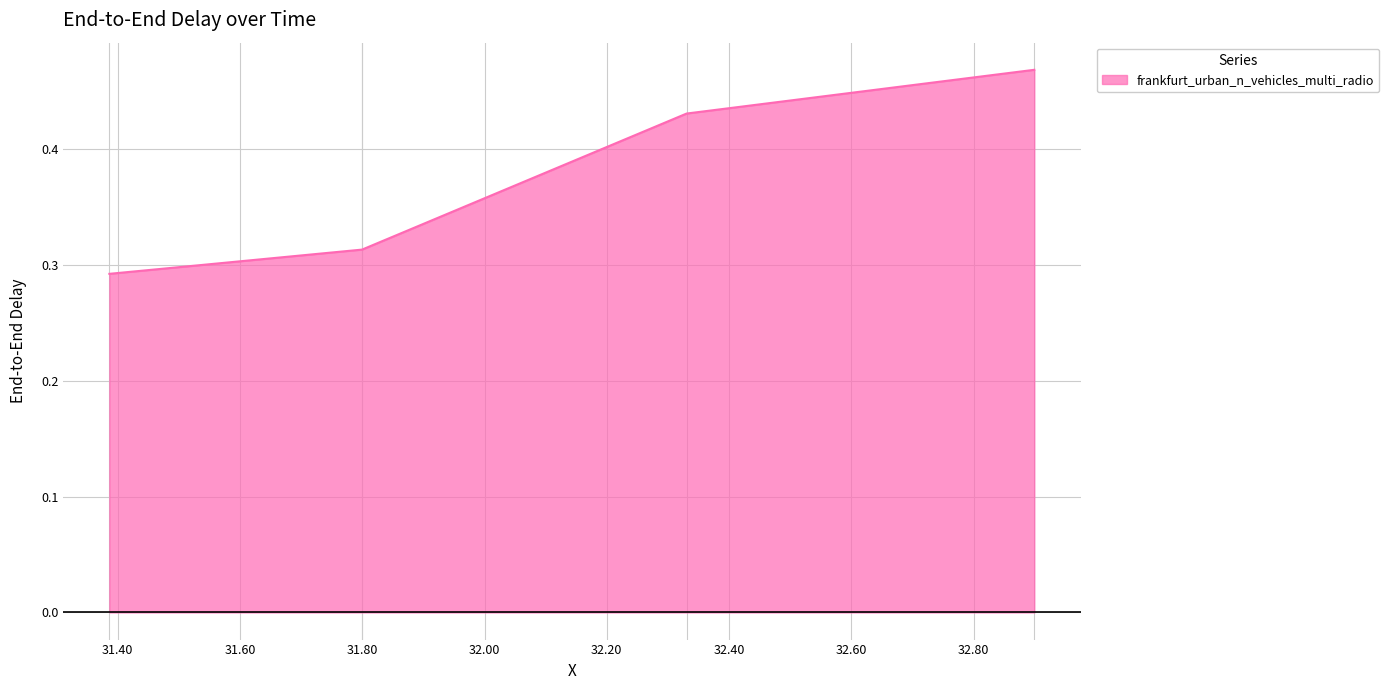

What is the sum of all values?

1.5